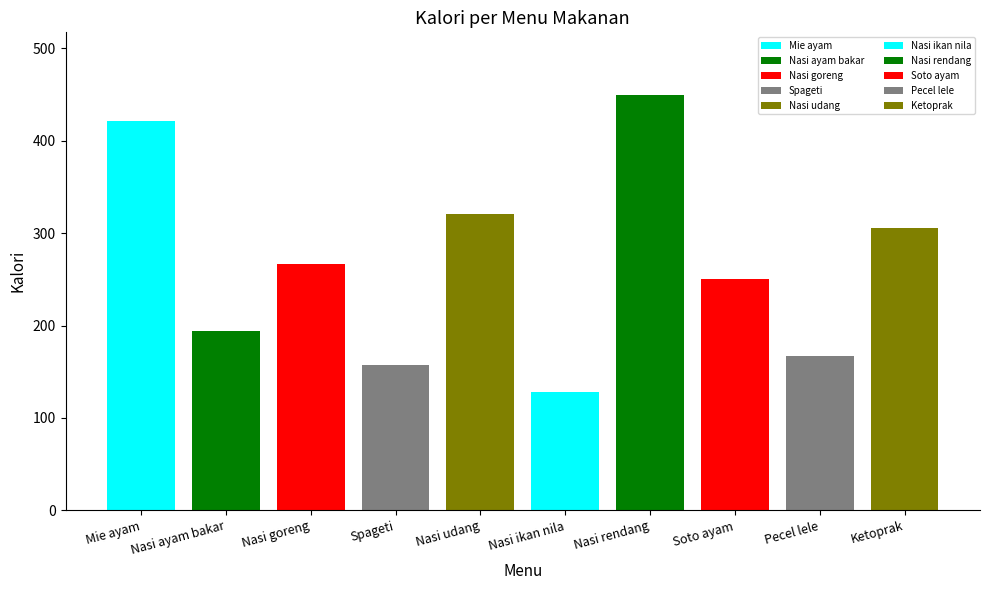

What is the minimum value shown in the chart?

128